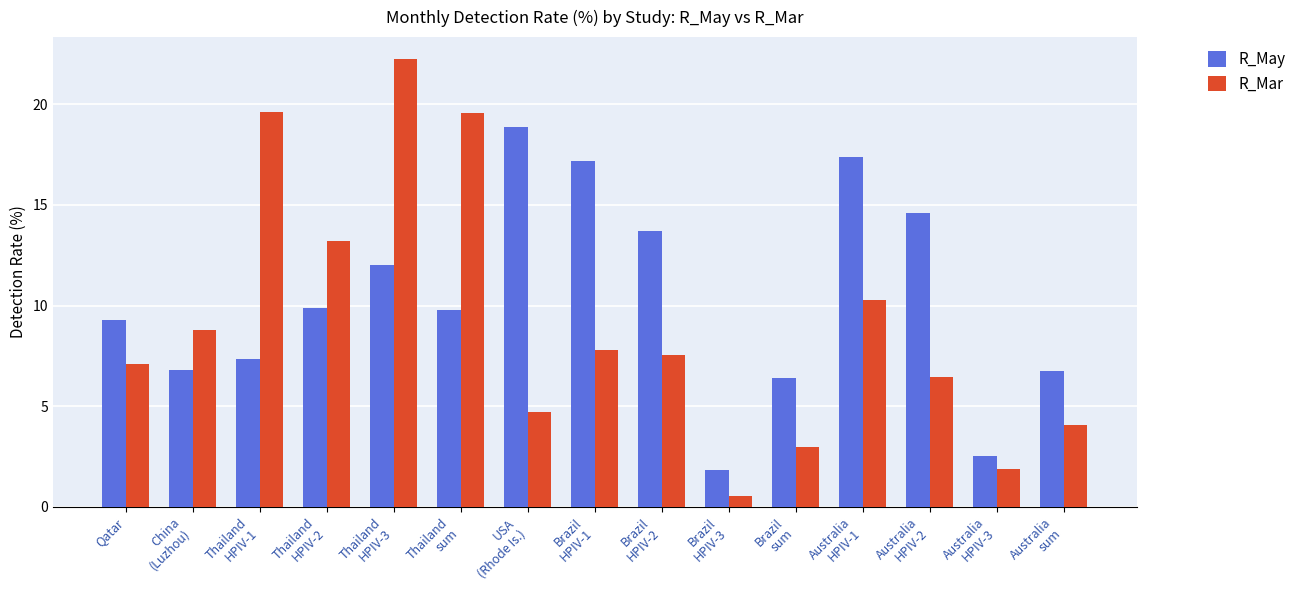

What is the maximum value shown in the chart?

22.2